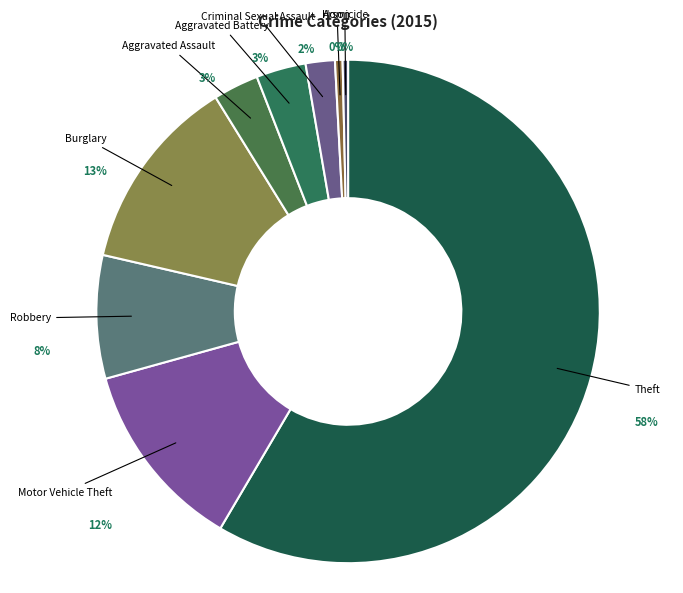

Which category has the biggest portion of the pie?

Theft